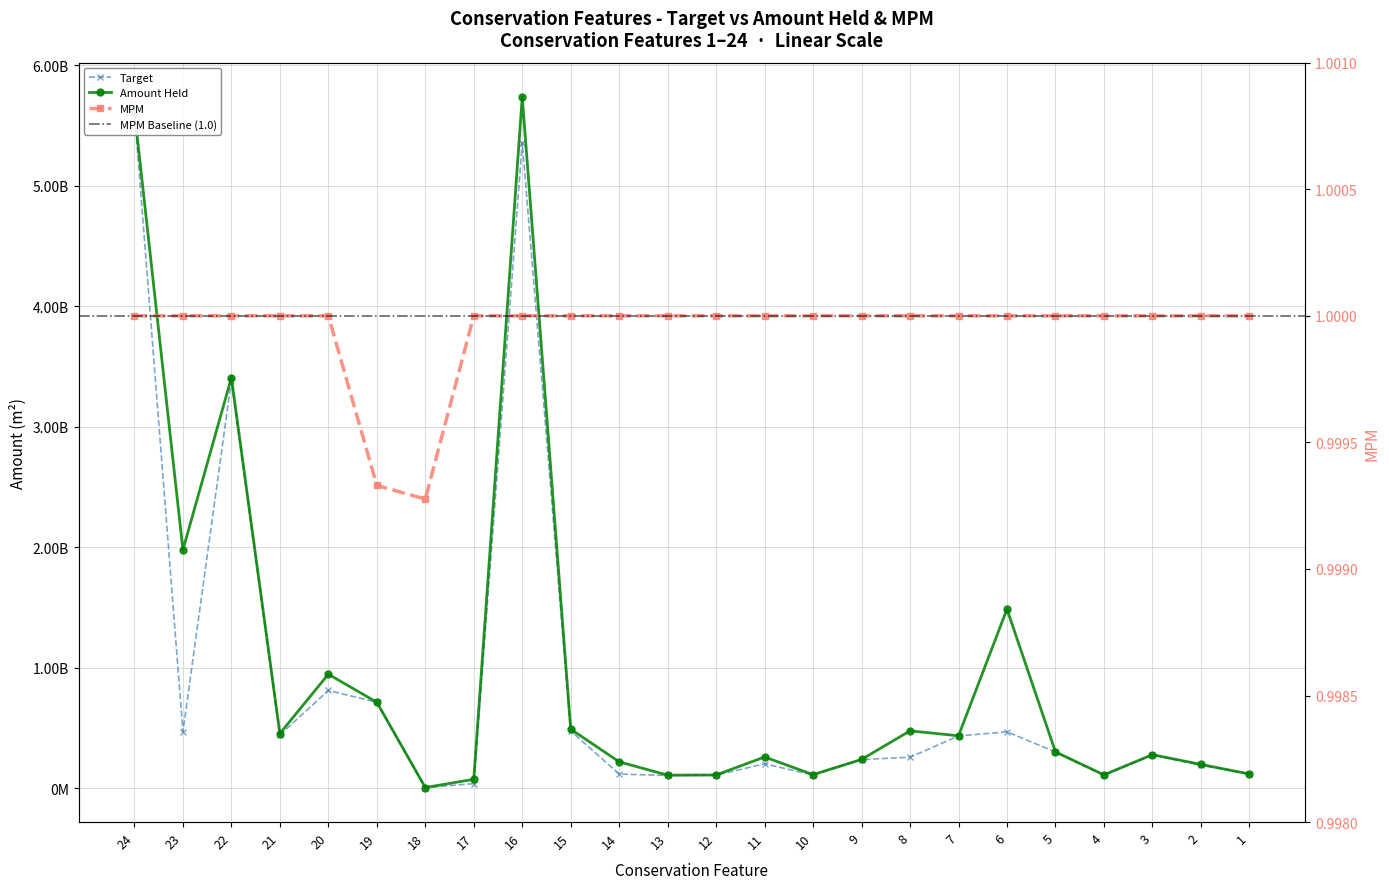

Where is the first local minimum for Amount Held?

23